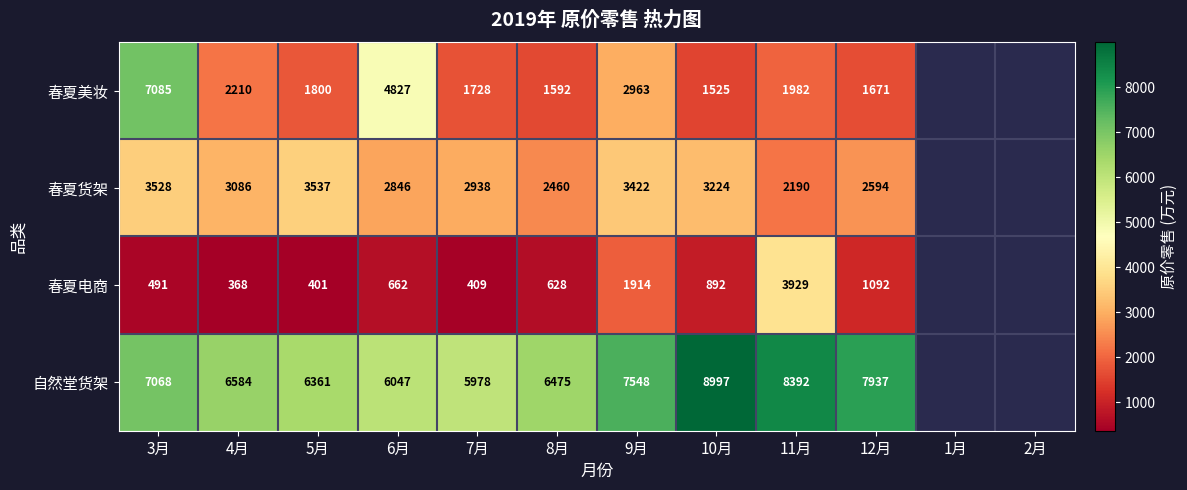

Which series changed the most between 5月 and 9月?

春夏电商